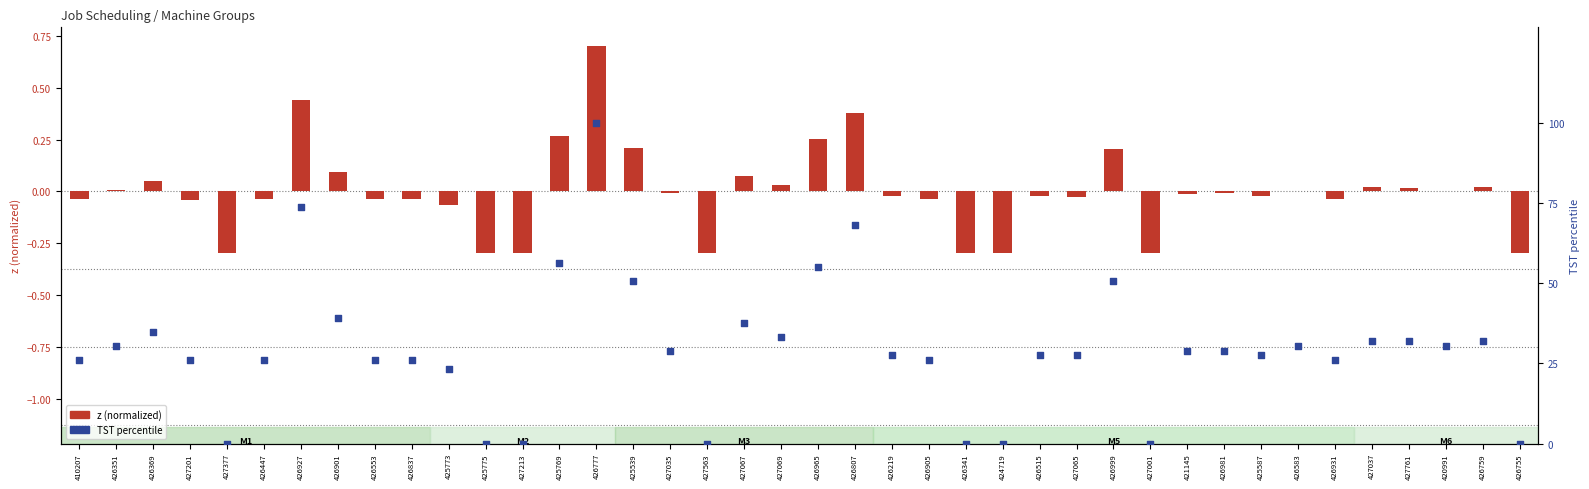

Which series has the largest total across all categories?

TST percentile